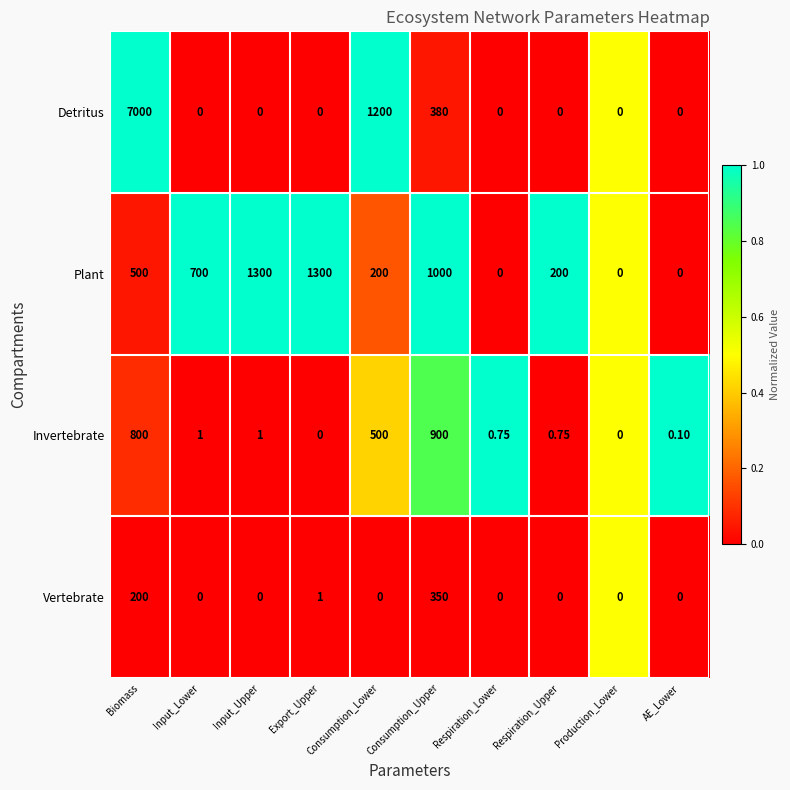

Which series has the widest spread of values?

Detritus